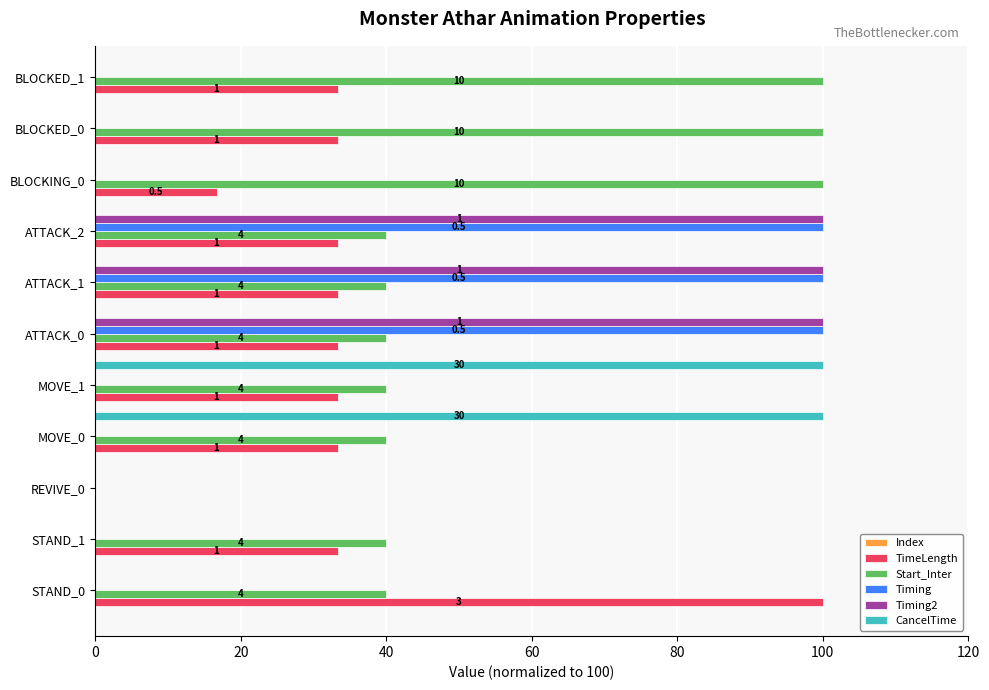

How many positive values does the Timing series have?

3